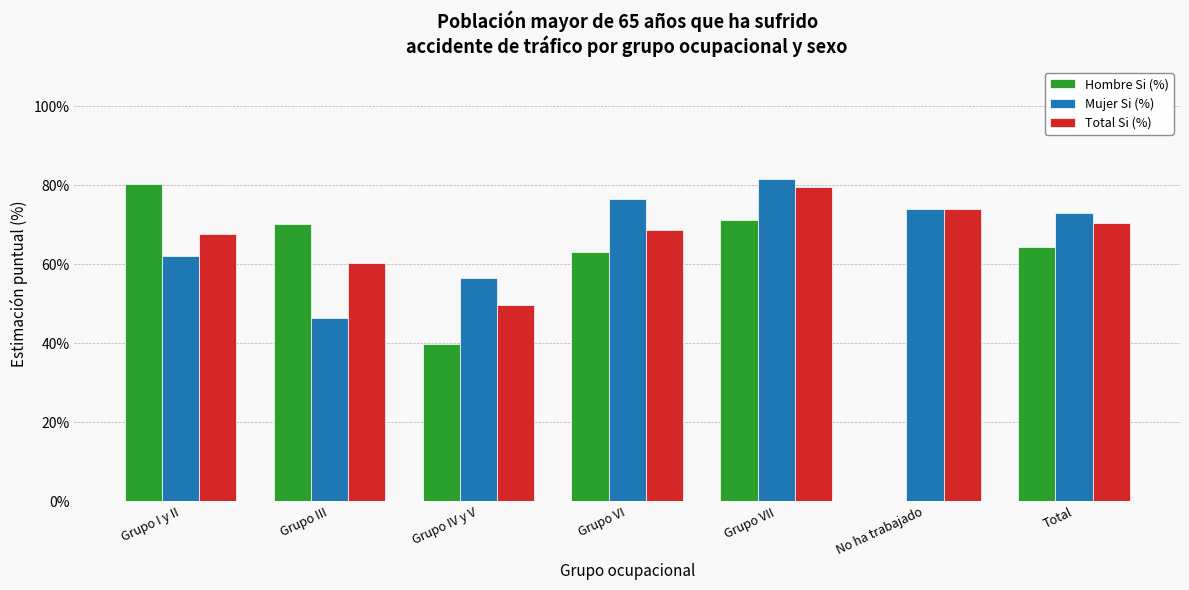

What is the sum of all Total Si (%) values?

470.8